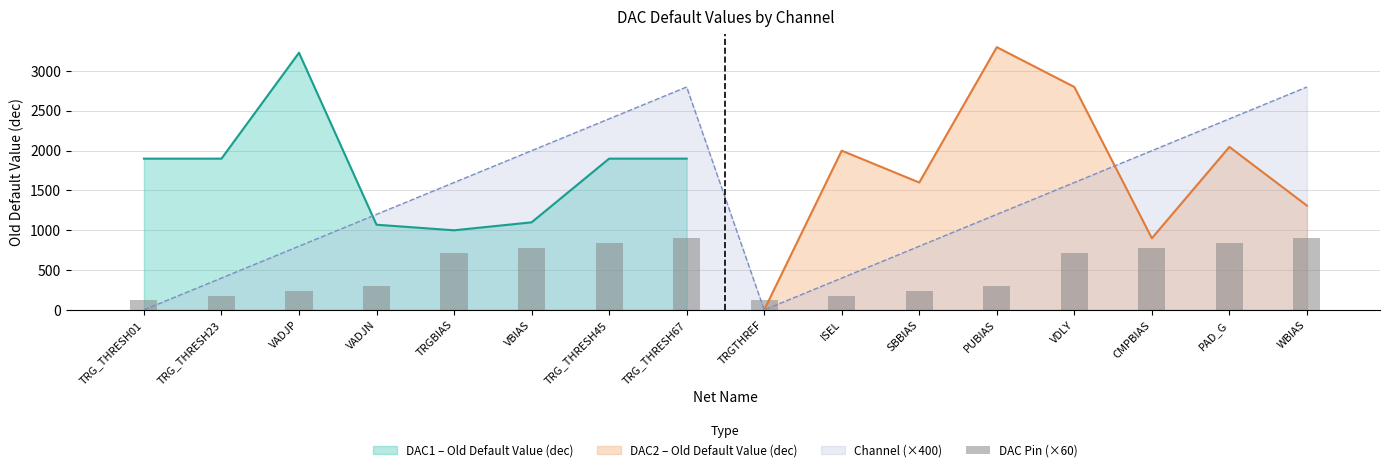

Reading left to right, what are all the values shown in this chart?

120	180	240	300	720	780	840	900	120	180	240	300	720	780	840	900